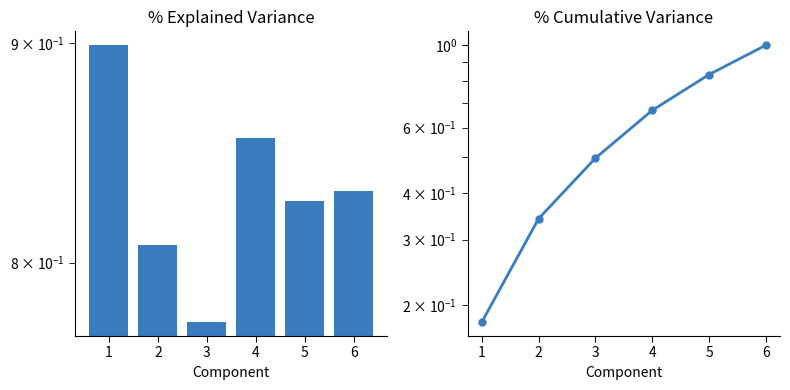

Reading left to right, transcribe all the data shown in this chart.

Occupancy %: 0.9	0.8	0.8	0.9	0.8	0.8
Cumulative %: 0.2	0.3	0.5	0.7	0.8	1.0